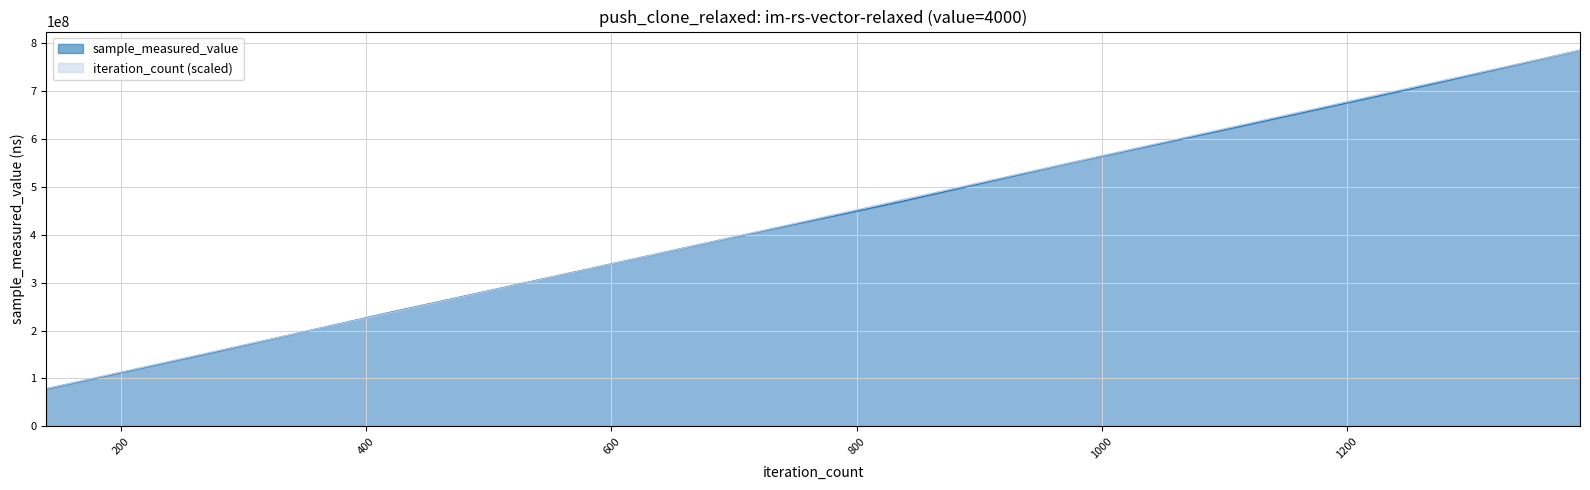

At which category is the sum across all series the highest?

1390